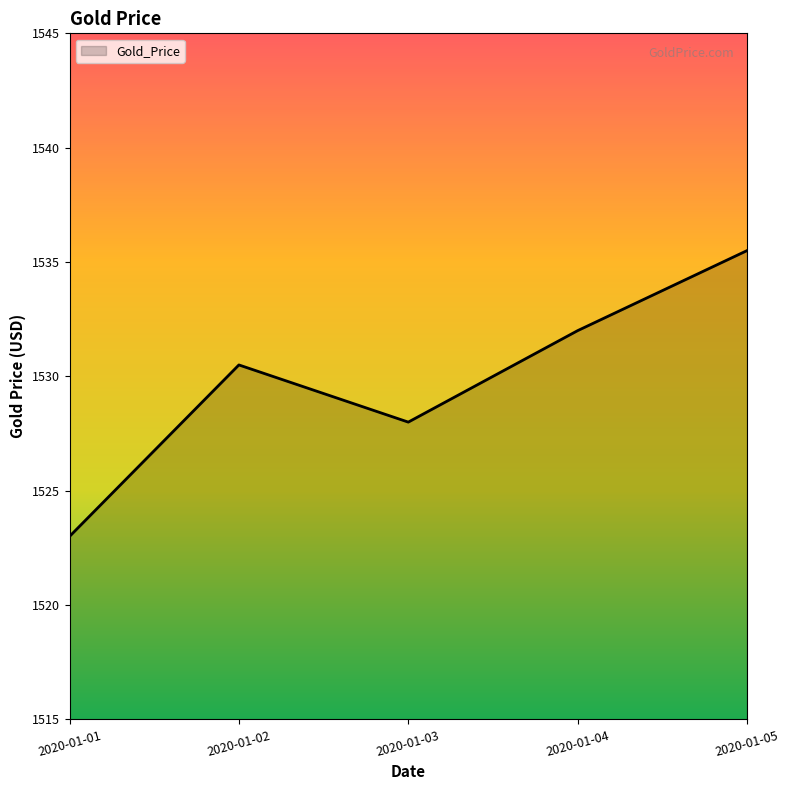

Is it true that the value at 2020-01-01 is 738.2?

False